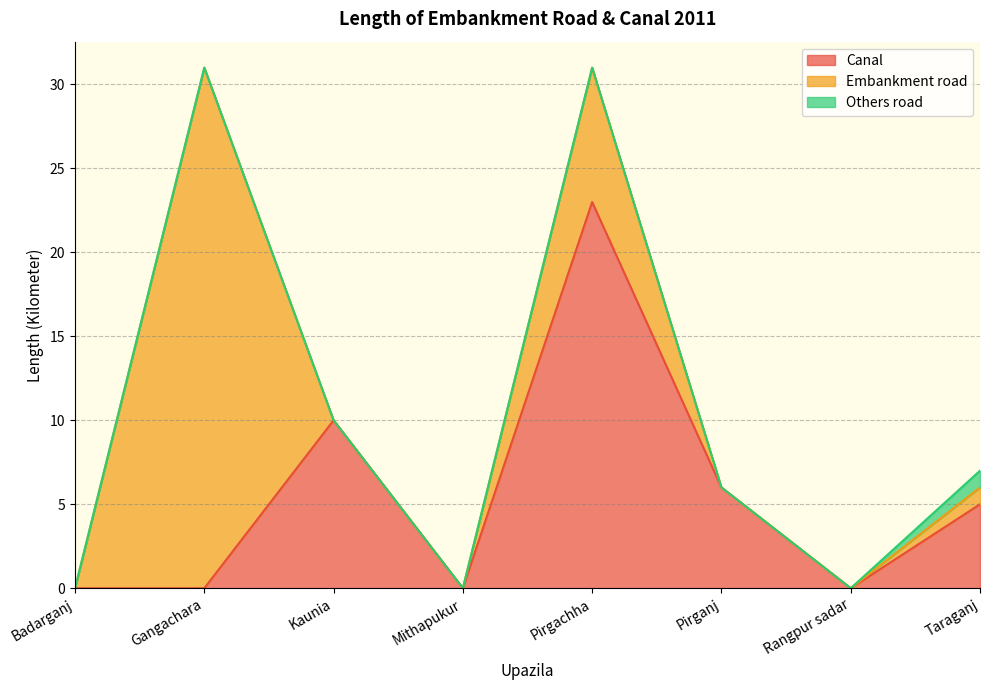

Which series changed the most between Mithapukur and Pirganj?

Canal